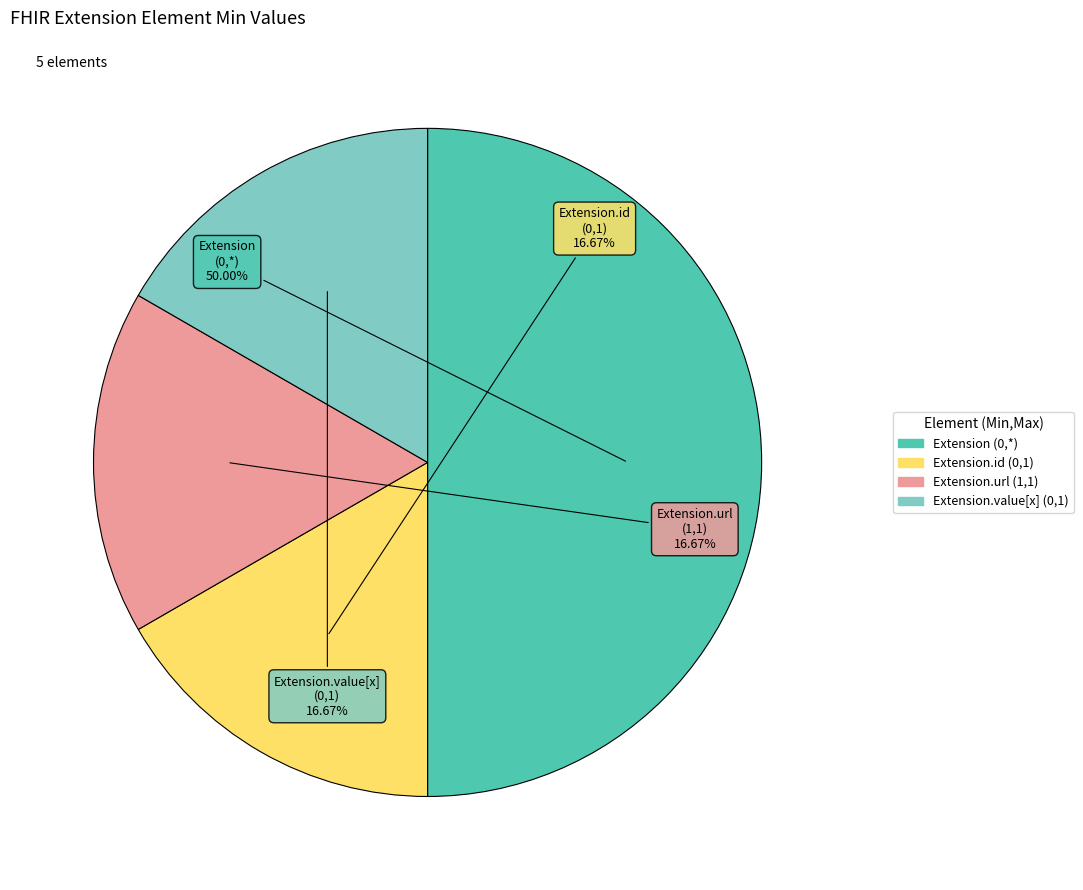

To the nearest percent, what is the average slice percentage?

25%